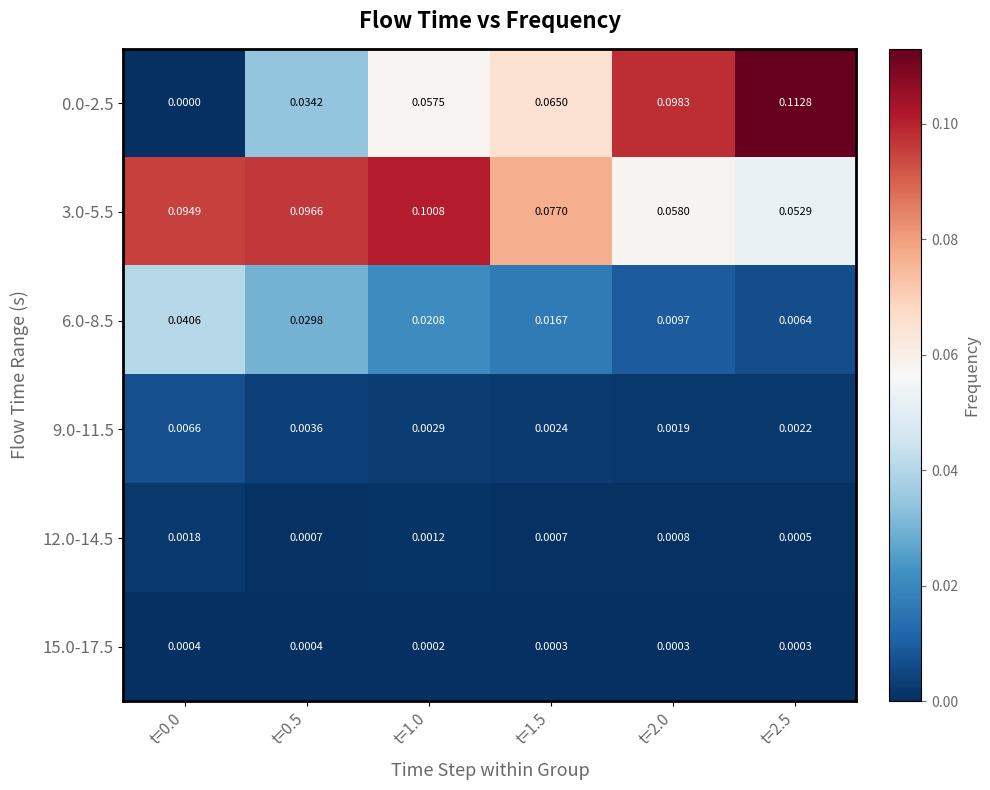

Is the value of 9.0-11.5 at t=1.0 greater than the value of 0.0-2.5 at t=0.0?

Yes